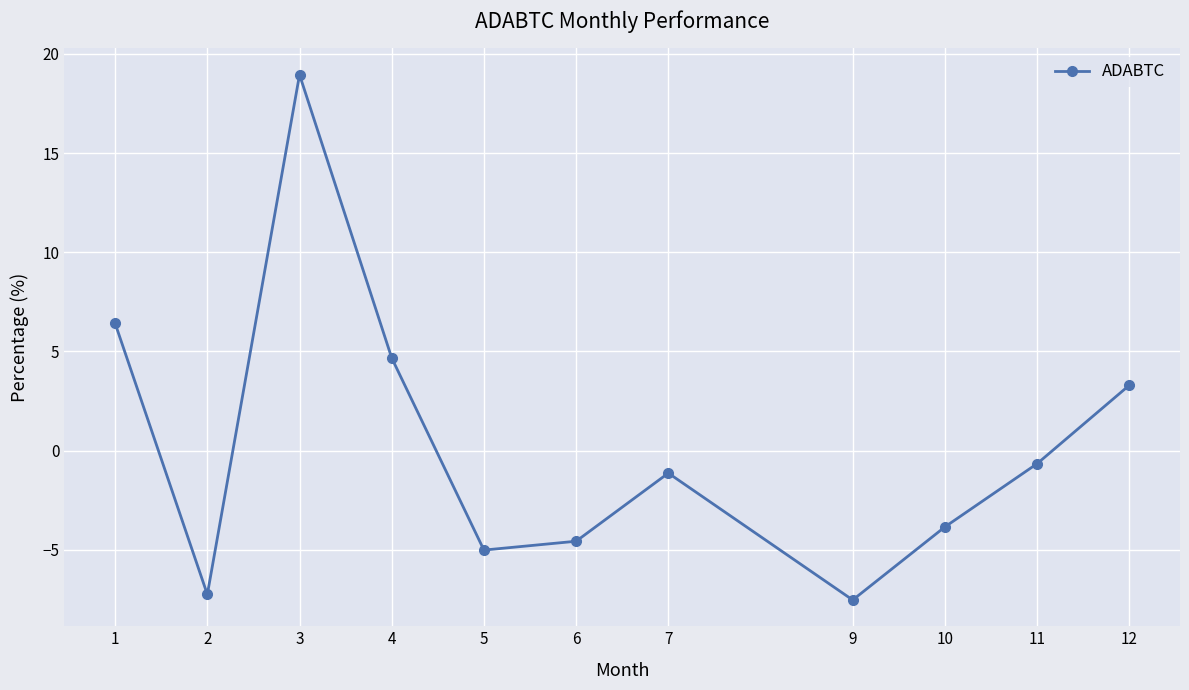

Where is the data nearest to the value 5?

4